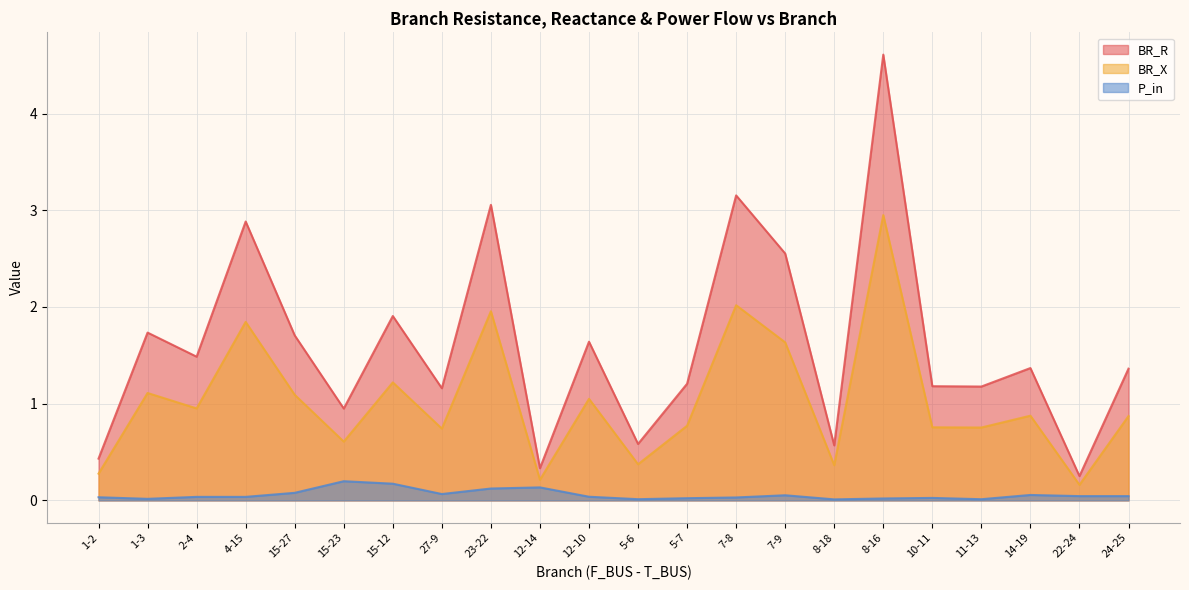

Is the value of BR_X at 5-6 greater than the value of P_in at 1-2?

Yes